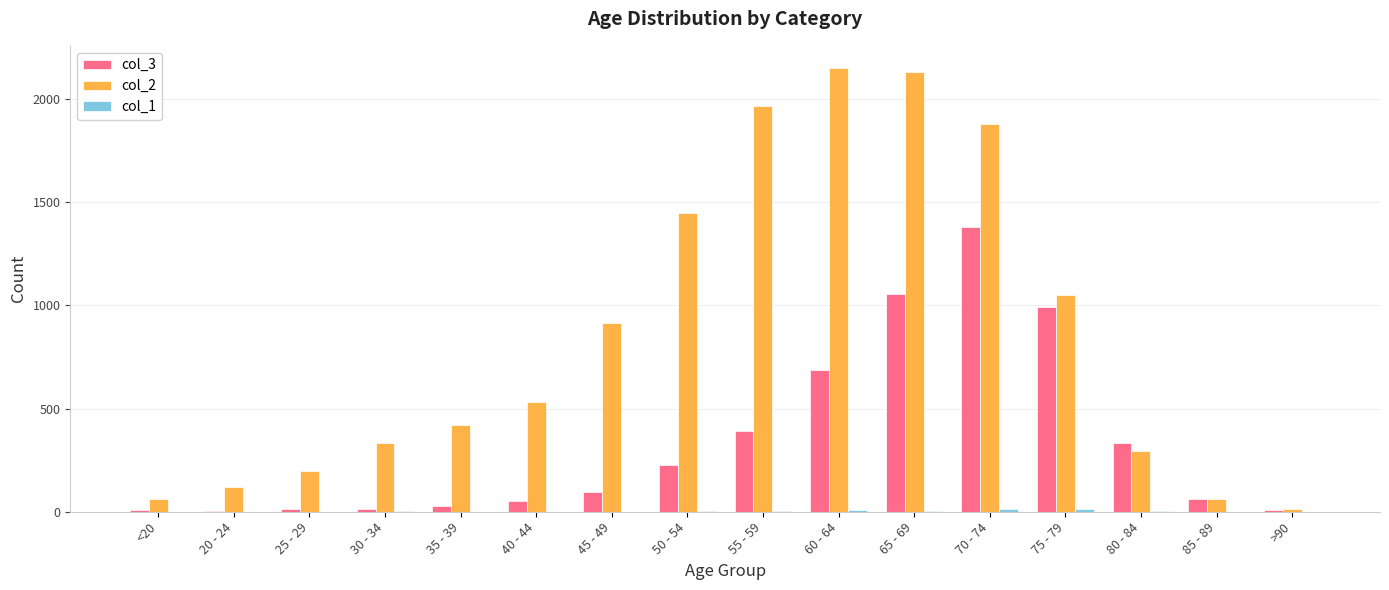

The col_2 series shows 420 at 35 - 39. True or false?

True